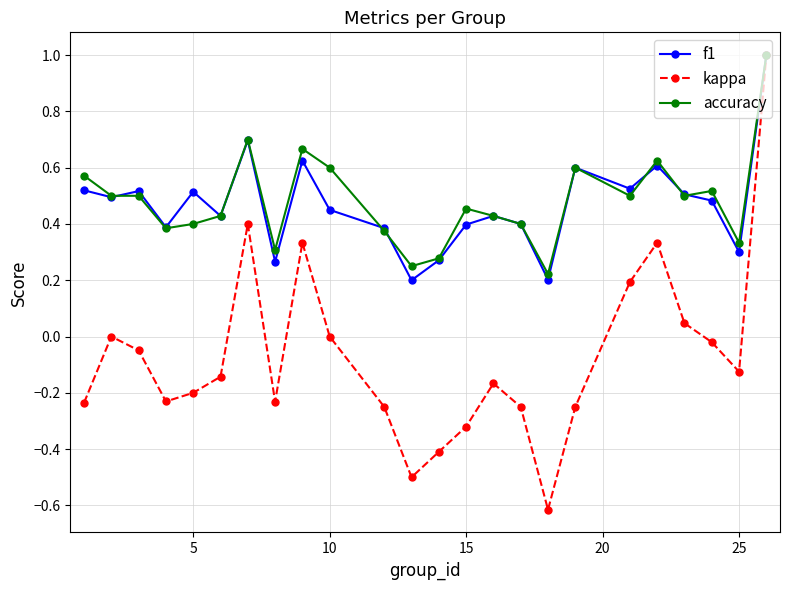

True or false: accuracy has more than 2 interior local peaks.

True